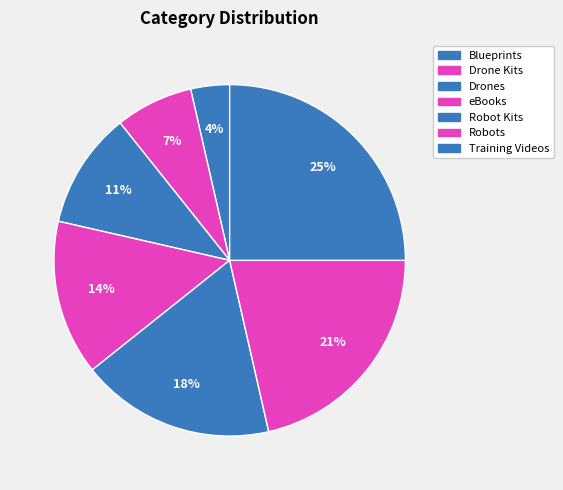

Does Blueprints account for over 50% of the chart?

No